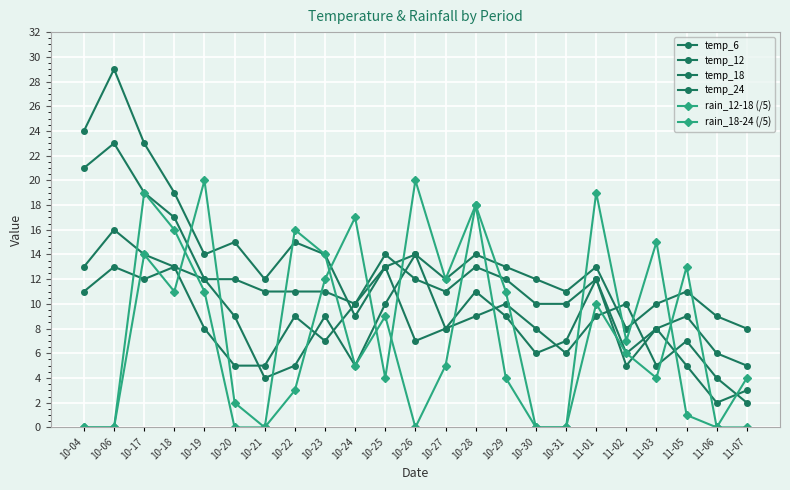

Does the chart have visible grid lines?

Yes